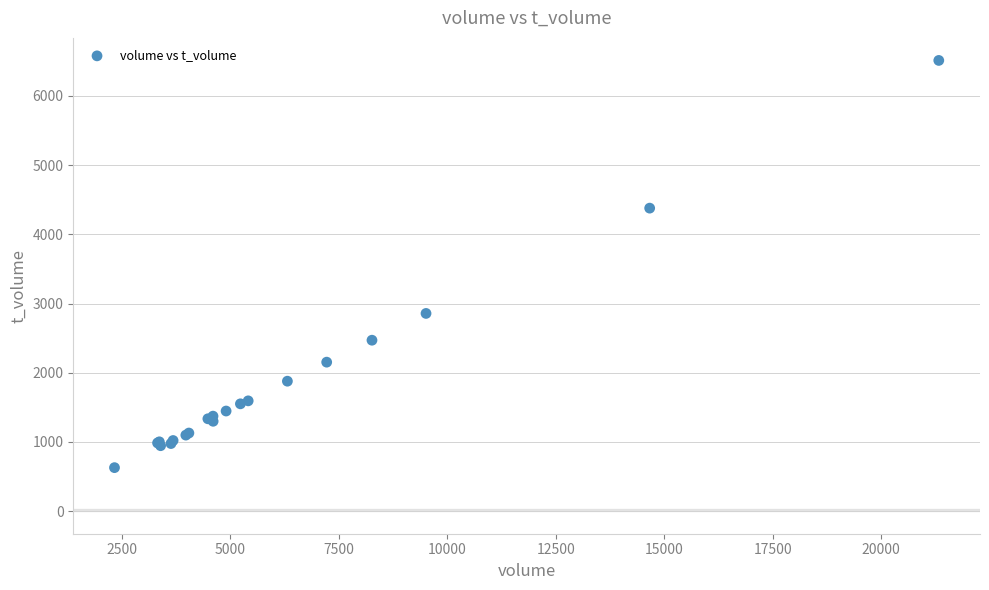

What Y value in the scatter plot is closest to 3570?

2857